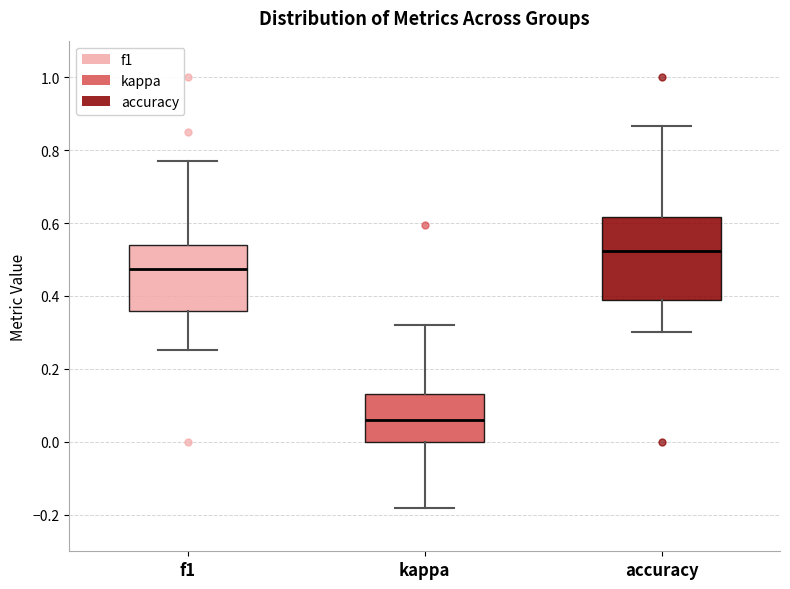

Which box is the tallest, from its lower edge to its upper edge?

accuracy